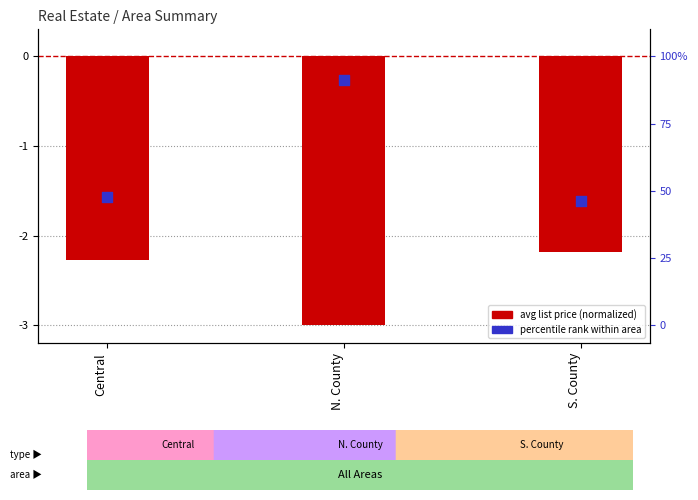

What is the total value across all series at N. County?

-3.3